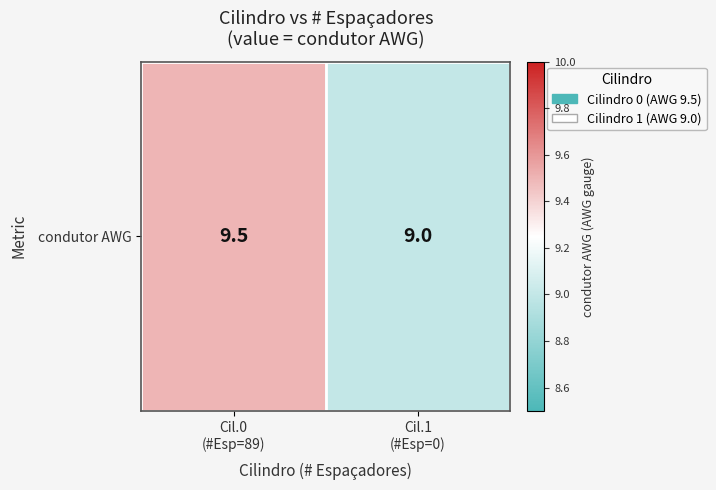

What is the smallest value displayed?

9.0